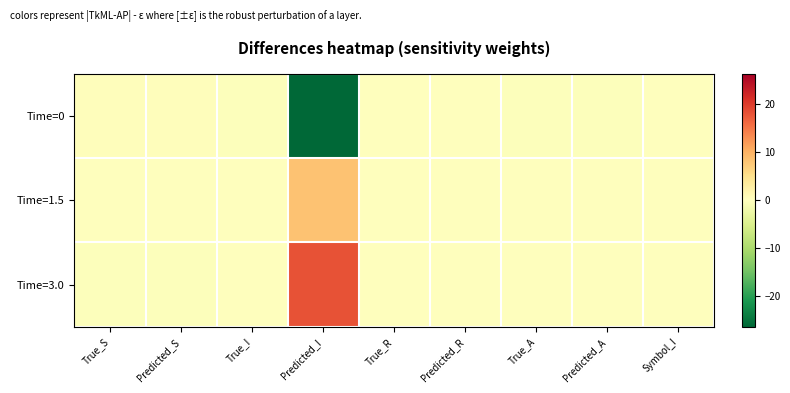

What is the difference between the highest and lowest values at True_R?

0.2